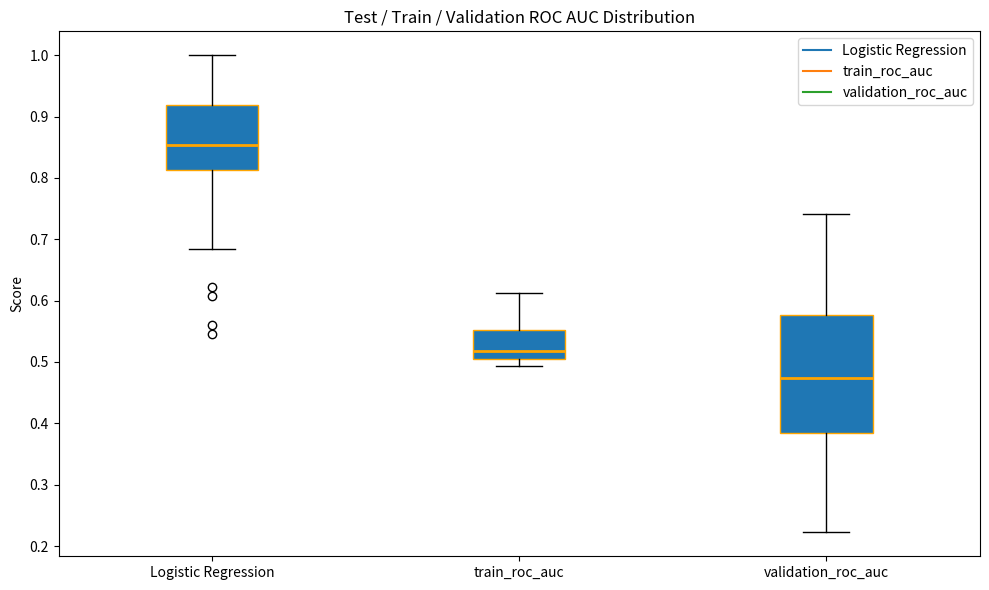

Comparing the boxes themselves (not the whiskers), which one is the tallest?

validation_roc_auc